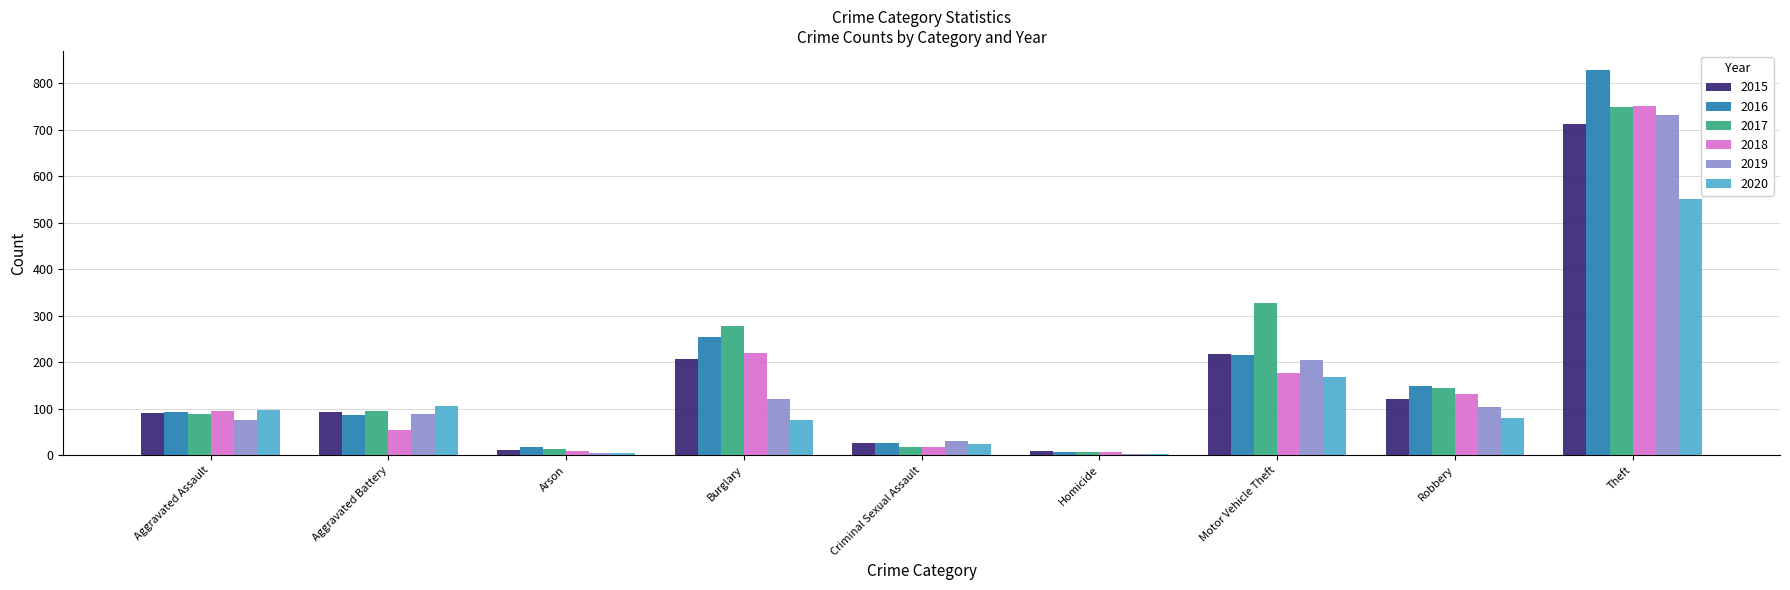

Which category has the highest value in the 2015 series?

Theft